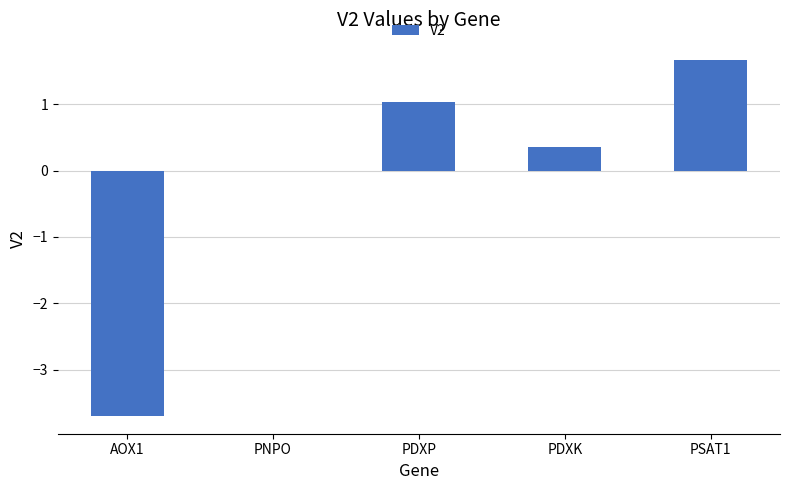

What is the sum of all values?

-0.7